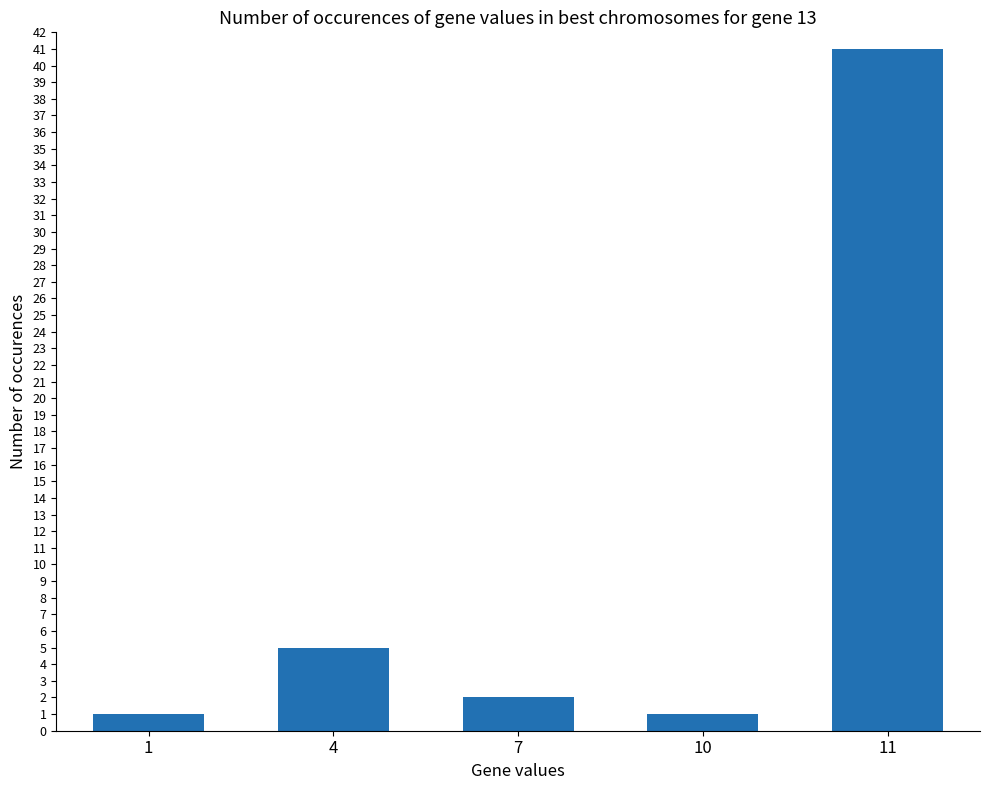

Where is the data nearest to the value 21?

4